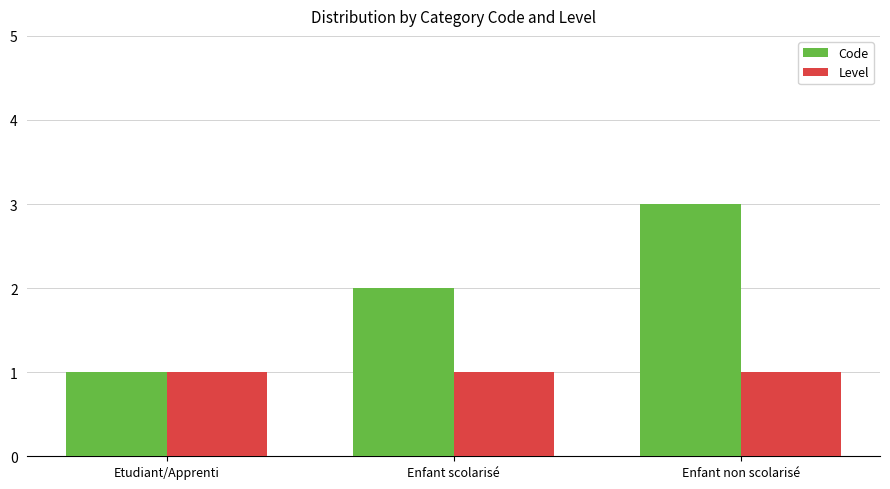

Reading right to left, what are all the values shown in this chart?

Code: 3	2	1
Level: 1	1	1